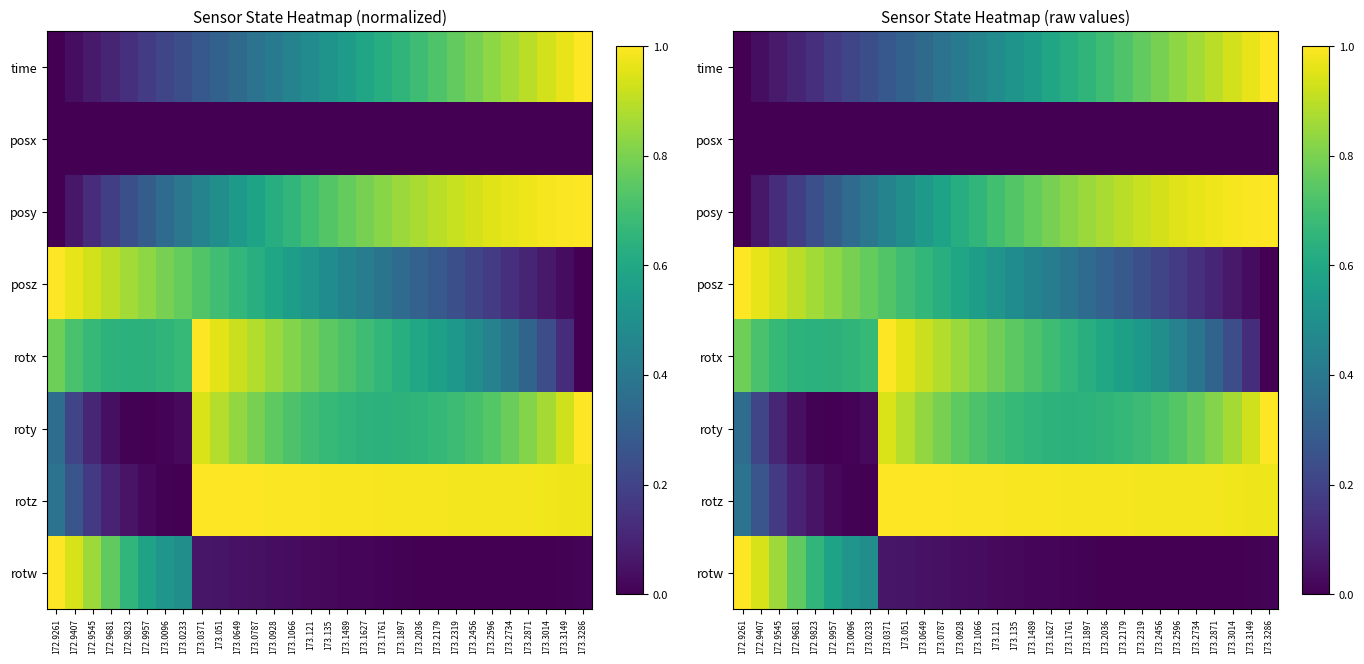

Which series has the largest range (max minus min)?

time